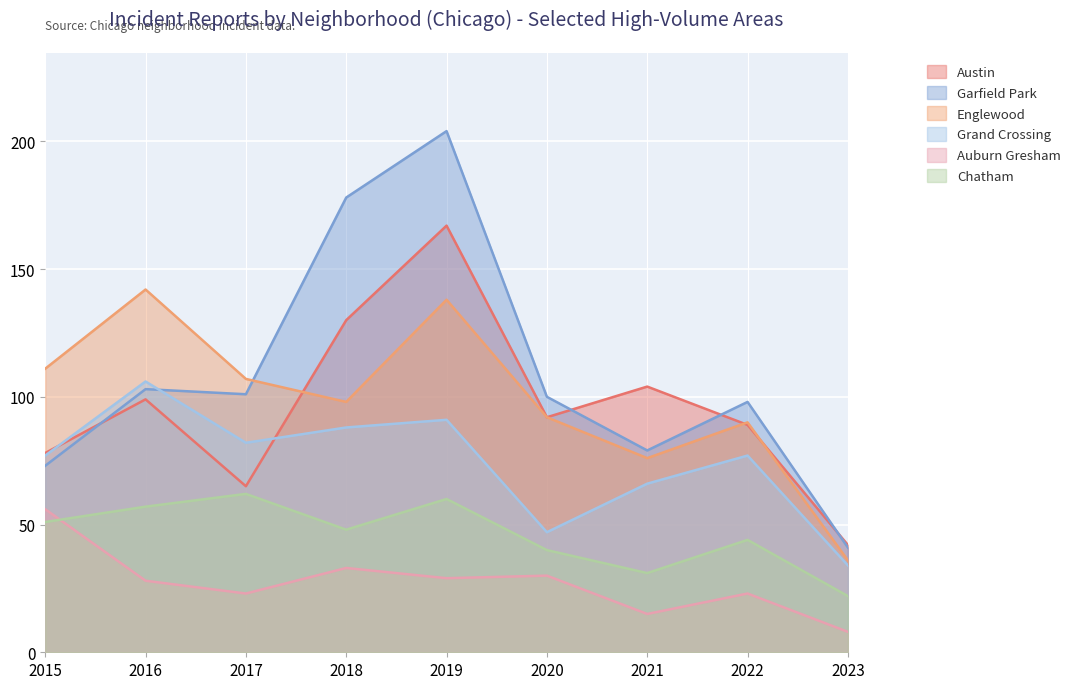

True or false: Auburn Gresham has more than 2 points higher than both neighbors.

True